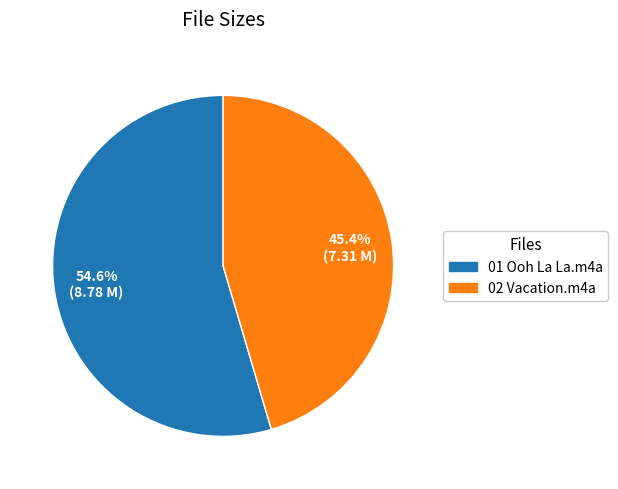

Which slice is the largest?

01 Ooh La La.m4a